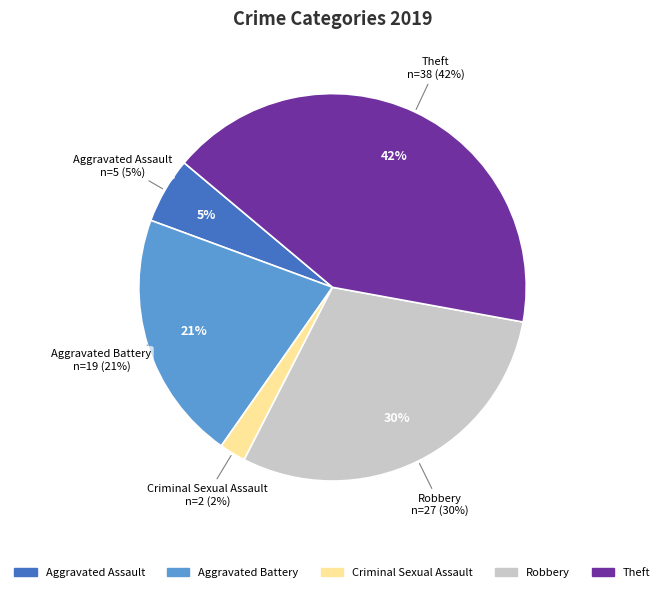

What percentage is NOT represented by Arson?

100.0%